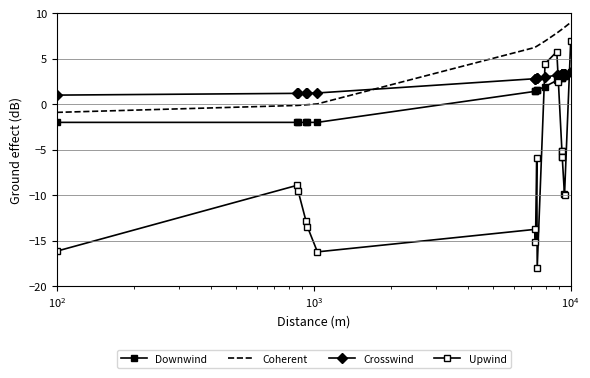

How many negative values does the Coherent series have?

5